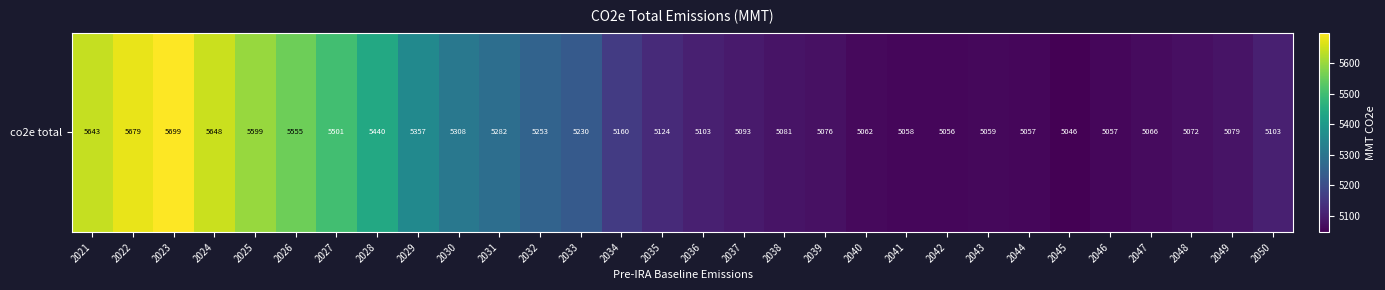

Rank the categories by value from lowest to highest.

2045, 2042, 2046, 2044, 2041, 2043, 2040, 2047, 2048, 2039, 2049, 2038, 2037, 2050, 2036, 2035, 2034, 2033, 2032, 2031, 2030, 2029, 2028, 2027, 2026, 2025, 2021, 2024, 2022, 2023